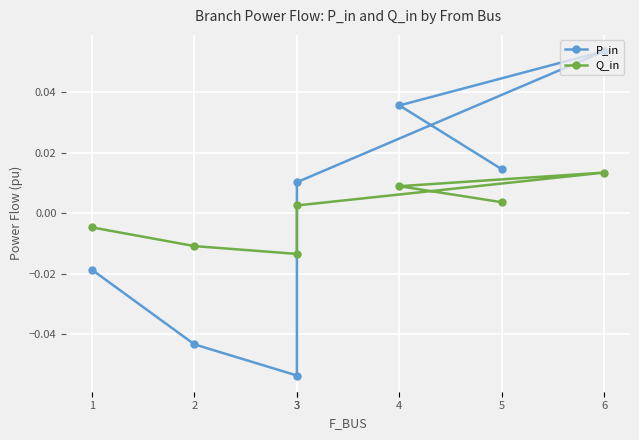

At which category is the sum across all series the highest?

6